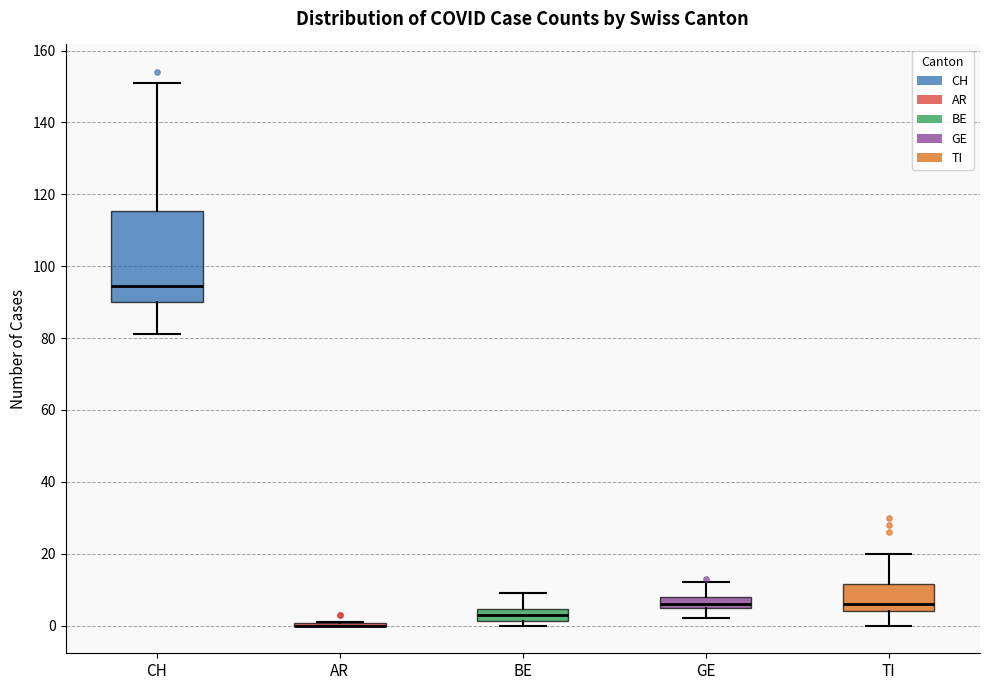

Reading left to right, transcribe this box plot: for each box, give where its median line is, the range the box spans, and where its two whiskers end, as read against the y-axis. The values are not printed on the chart, so give them approximately, as read against the axis.

CH: median 94, box 90 to 116, whiskers 82 to 152
AR: box collapsed to a line at 0, whiskers 0 to 2
BE: median 4 (inside the box), box 2 to 4, whiskers 0 to 10
GE: median 6 (just above the box's lower edge), box 6 to 8, whiskers 2 to 12
TI: median 6, box 4 to 12, whiskers 0 to 20